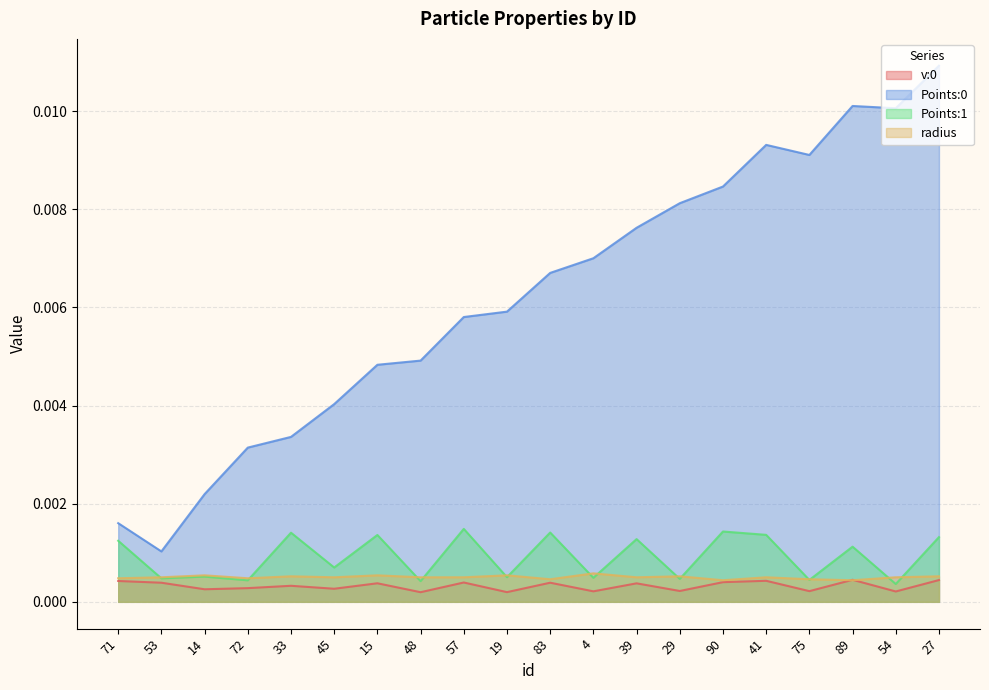

Where is Points:0 nearest to the value 0?

53